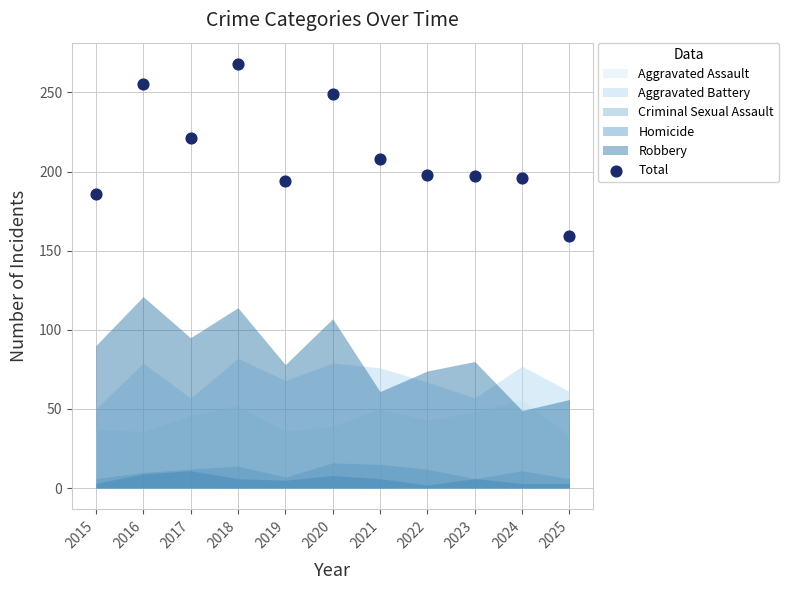

What is the range of Y values (max minus min)?

109